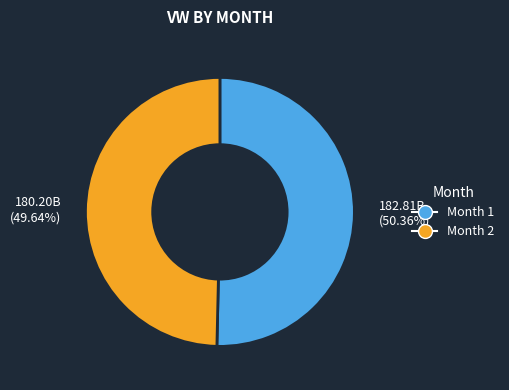

Do 180.20B (49.64%) and 182.81B (50.36%) together represent more than half of the pie?

Yes